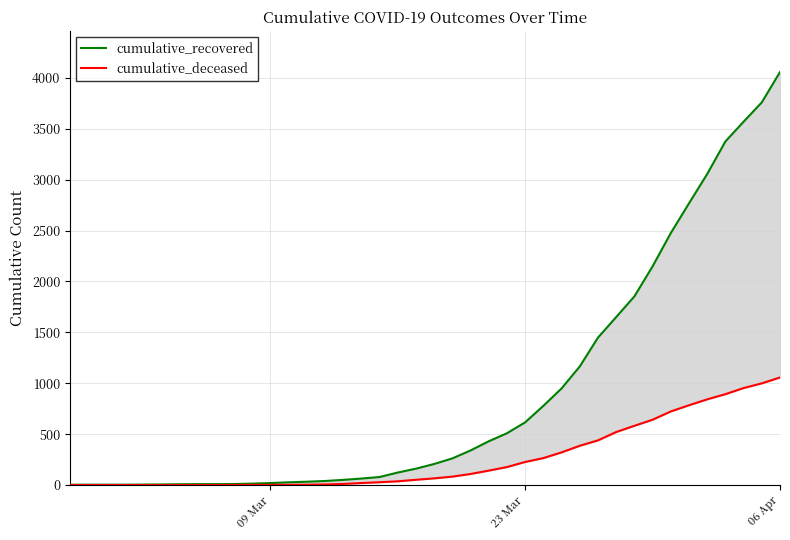

How many values in the cumulative_recovered series are below 207?

20